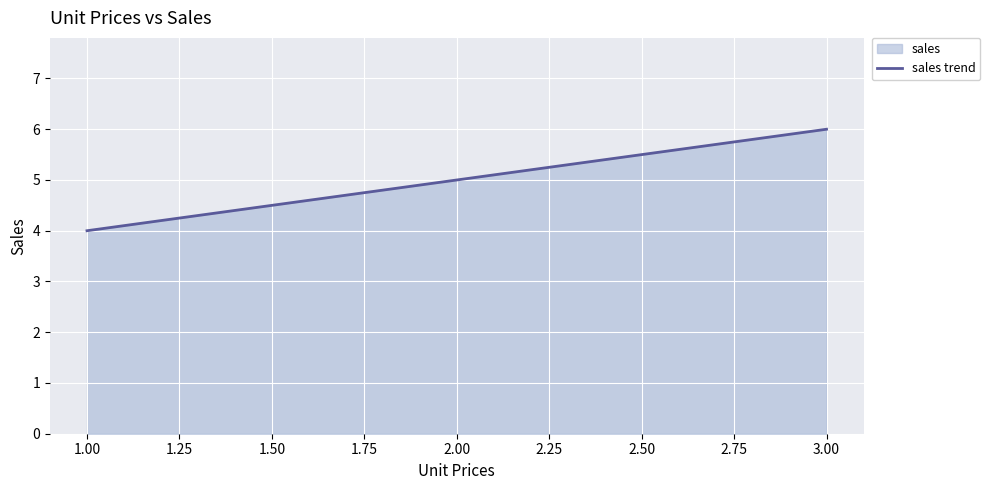

Rank the categories by value from lowest to highest.

1.00, 2.00, 3.00